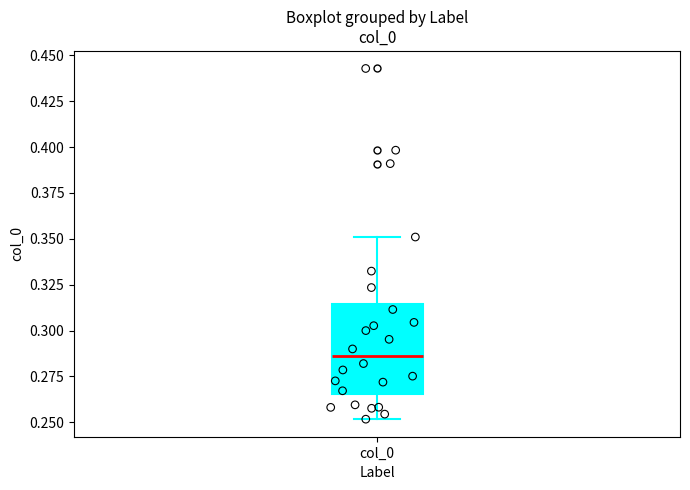

Where does the median line of the box for col_0 sit on the y-axis? The values are not printed on the chart, so give them approximately, as read against the axis.

0.285